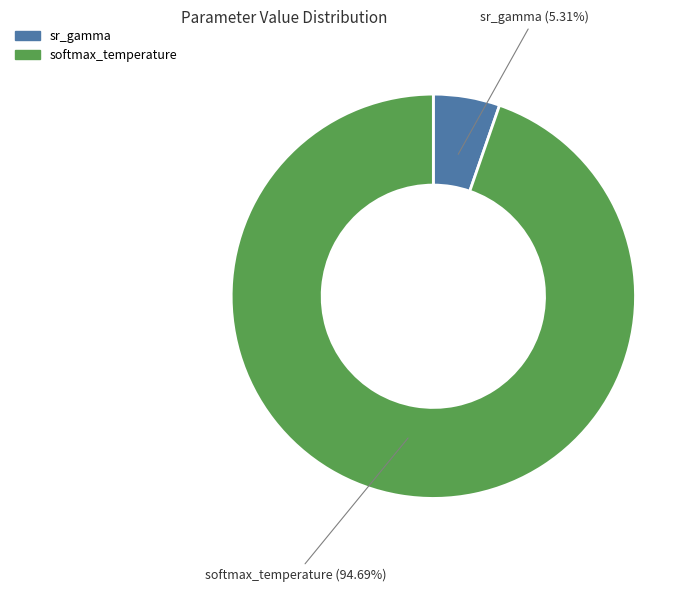

Which has a higher value, sr_gamma or softmax_temperature?

softmax_temperature